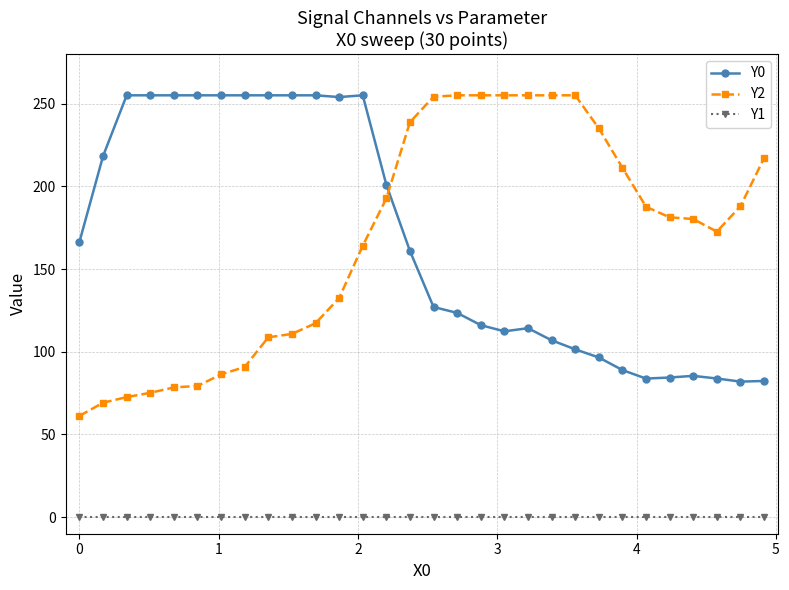

What is the maximum value shown in the chart?

255.0